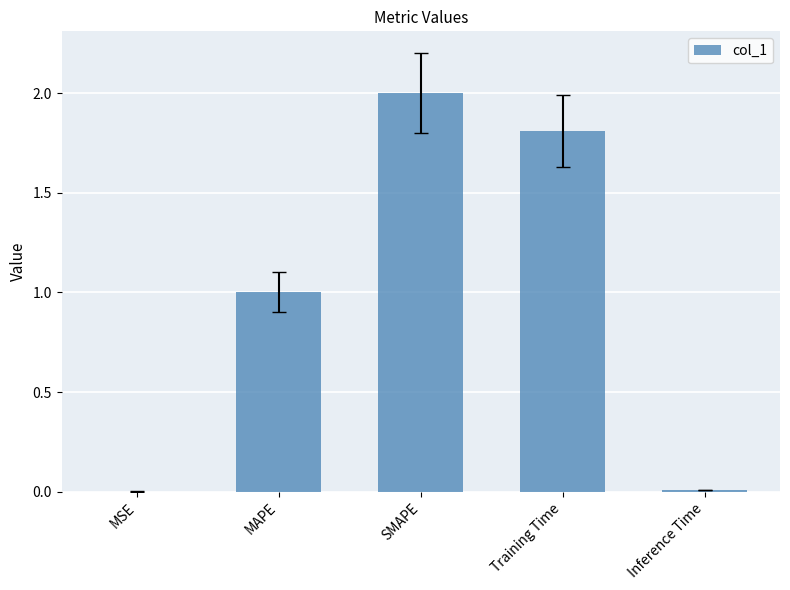

The chart shows a value of 1.0 at SMAPE. True or false?

False